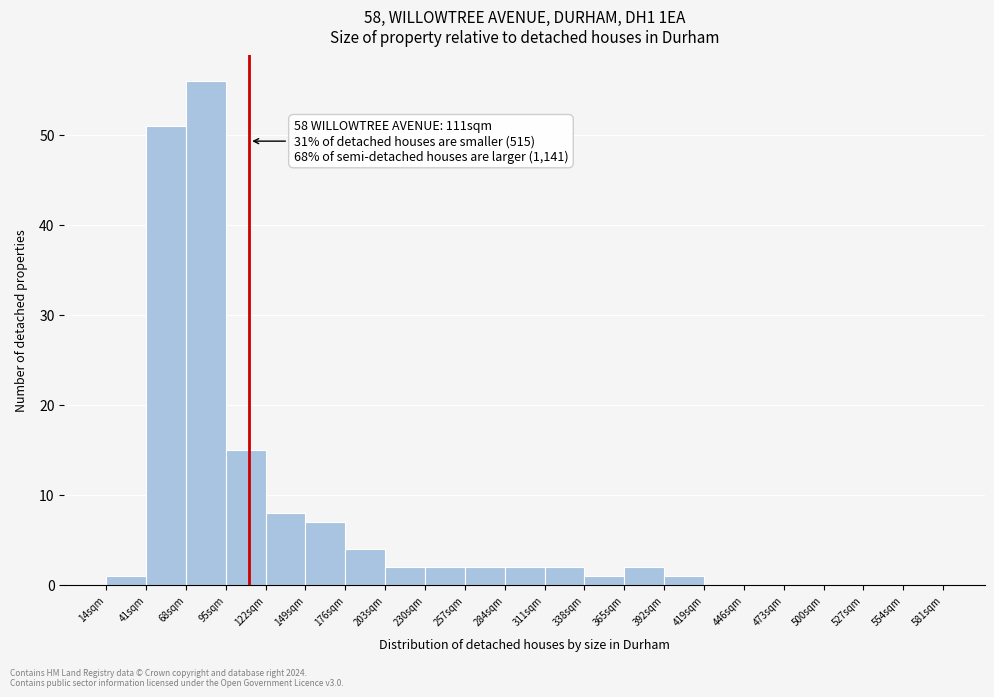

Over which range of the x-axis is the bar tallest?

68 to 95